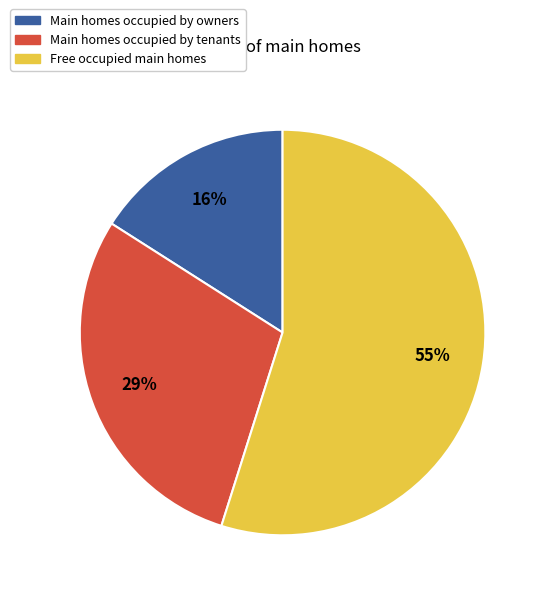

Is the sum of Main homes occupied by tenants and Free occupied main homes greater than half?

Yes